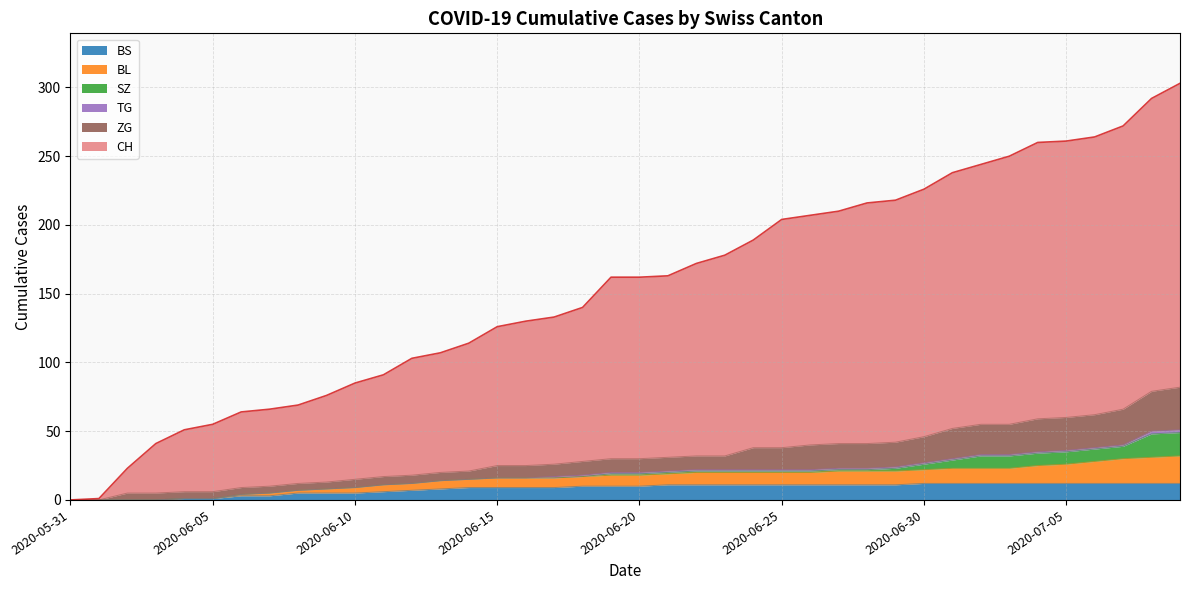

What is the approximate value of CH at 2020-06-24?

189